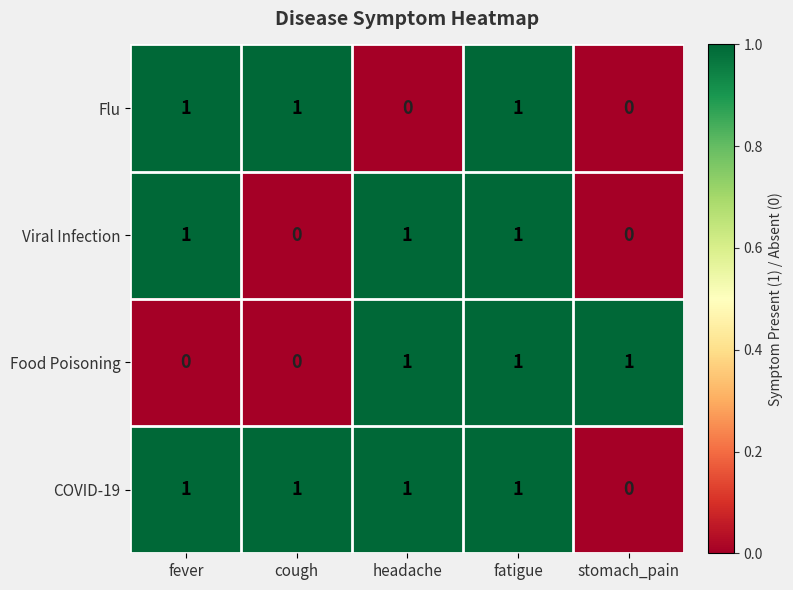

Reading right to left, extract all data points from this chart.

Flu: stomach_pain=0	fatigue=1	headache=0	cough=1	fever=1
Viral Infection: stomach_pain=0	fatigue=1	headache=1	cough=0	fever=1
Food Poisoning: stomach_pain=1	fatigue=1	headache=1	cough=0	fever=0
COVID-19: stomach_pain=0	fatigue=1	headache=1	cough=1	fever=1